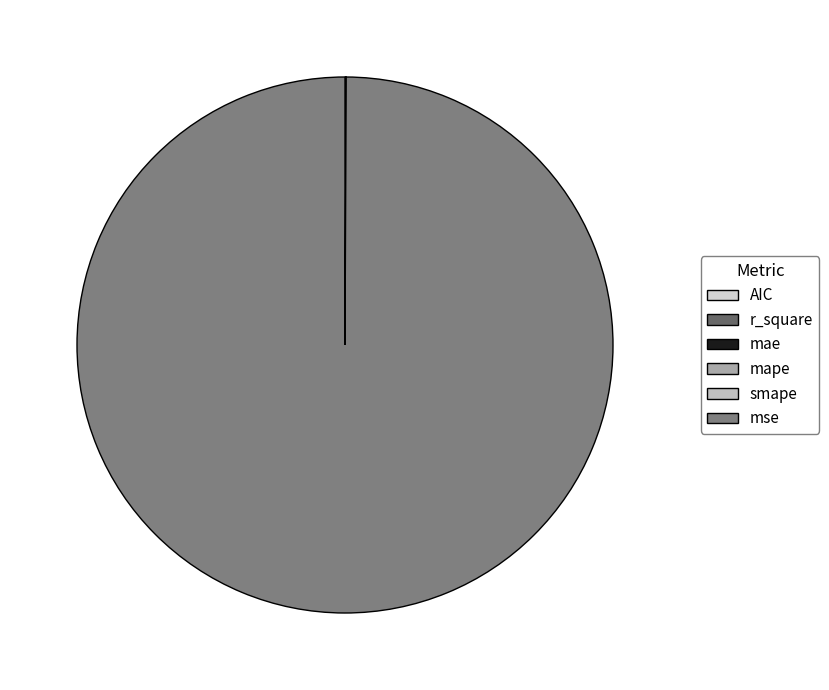

How many segments does this pie chart have?

6